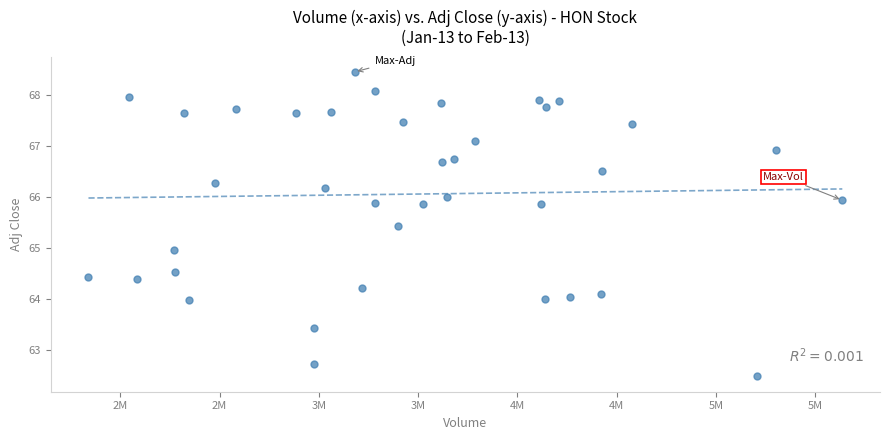

What is the range of X values (max minus min)?

3796800.0